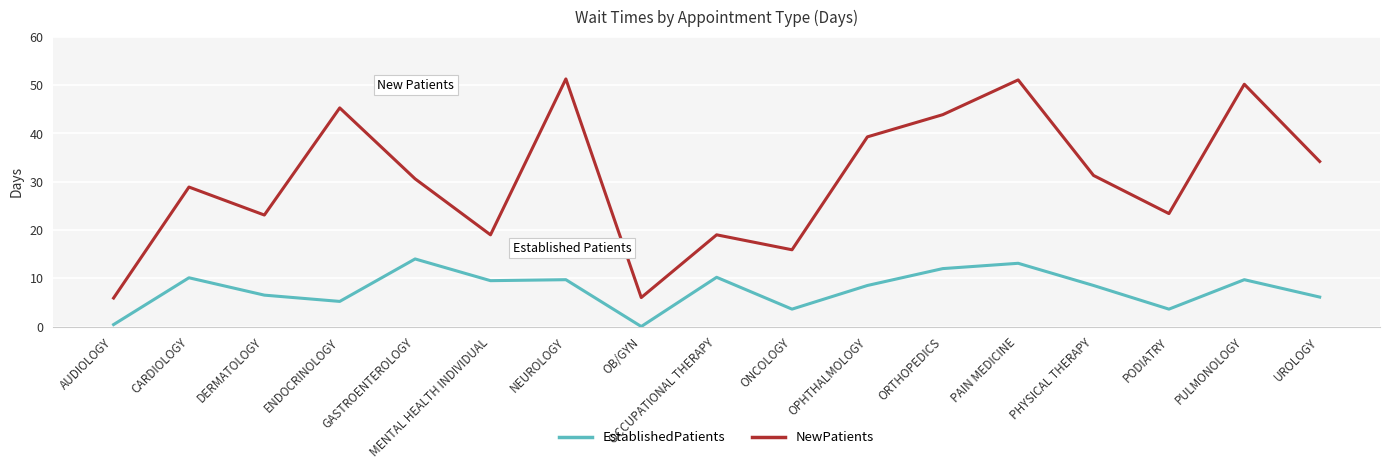

What is the highest value of the EstablishedPatients series?

14.0